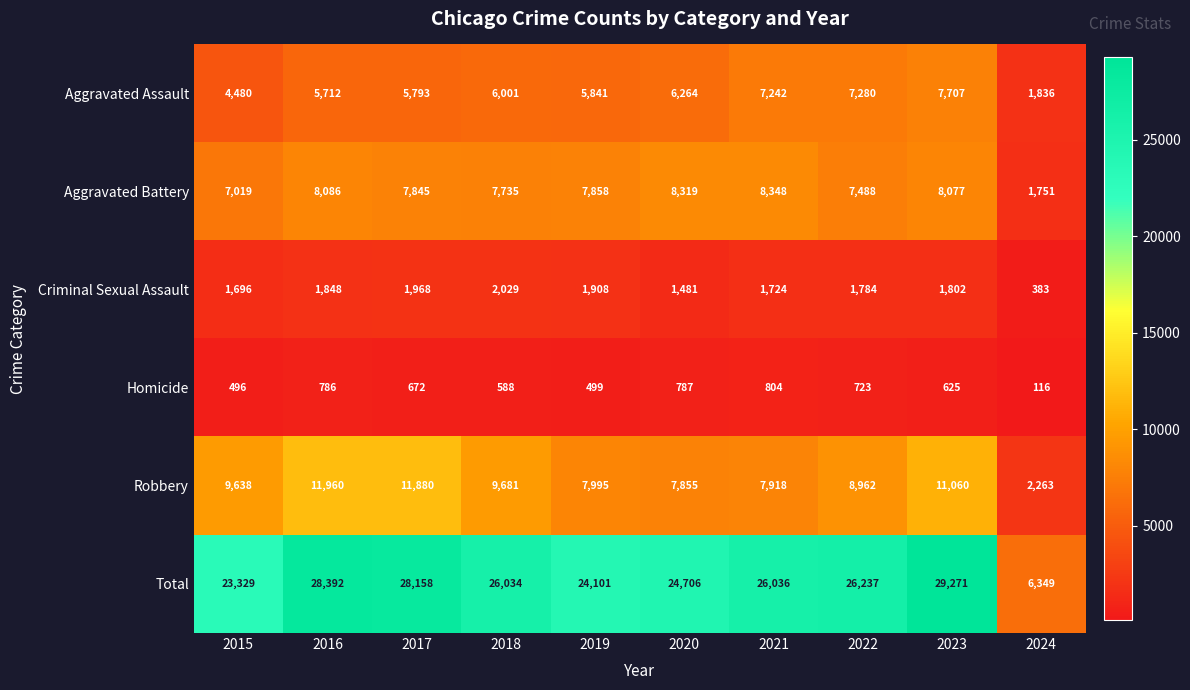

The value of Aggravated Battery at 2024 is 1751. True or false?

True